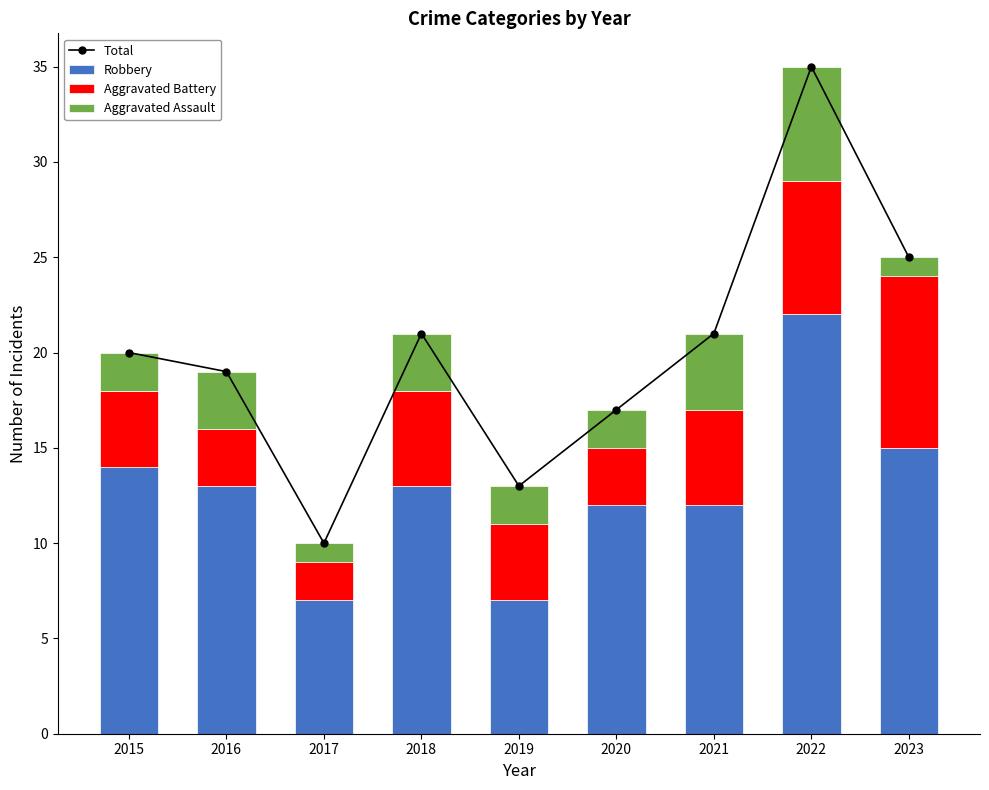

Where does the Aggravated Assault series first go above 2?

2016